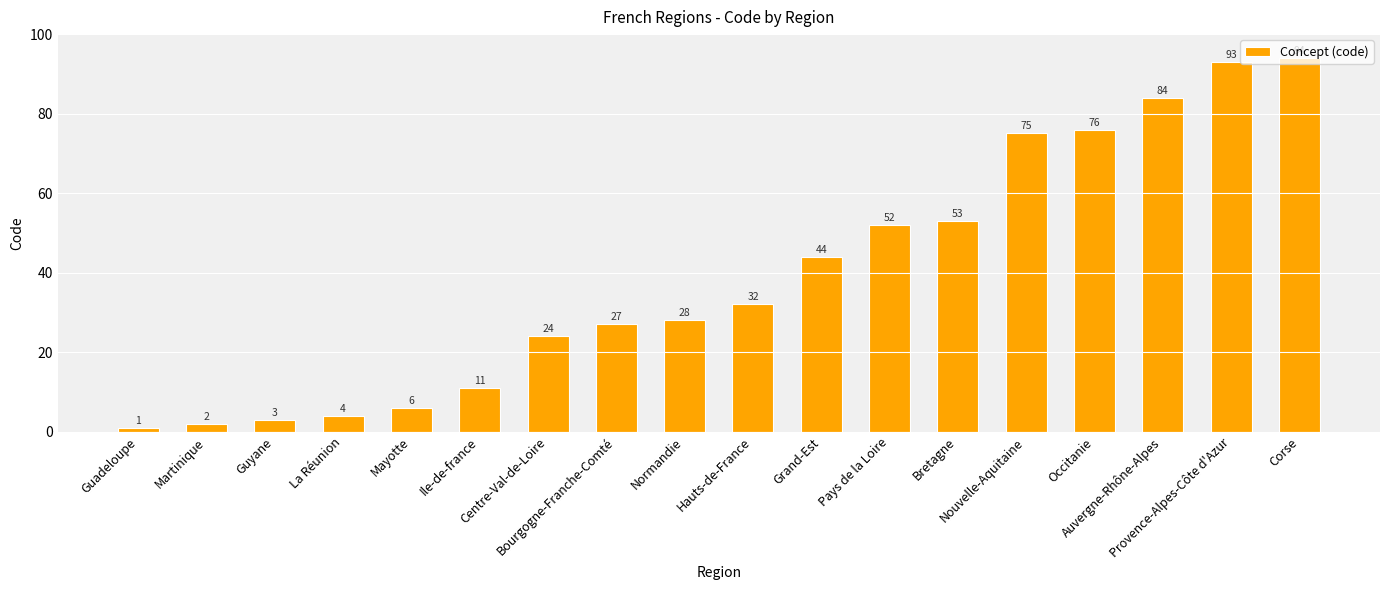

Is it true that the value at Auvergne-Rhône-Alpes is 116?

False